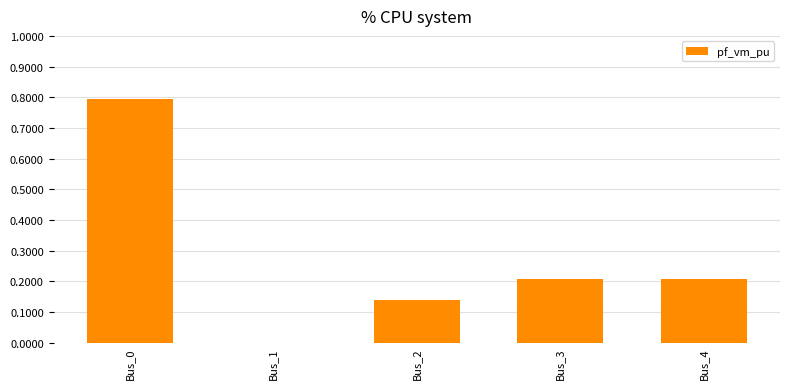

What is the change in value from Bus_2 to Bus_4?

+0.1